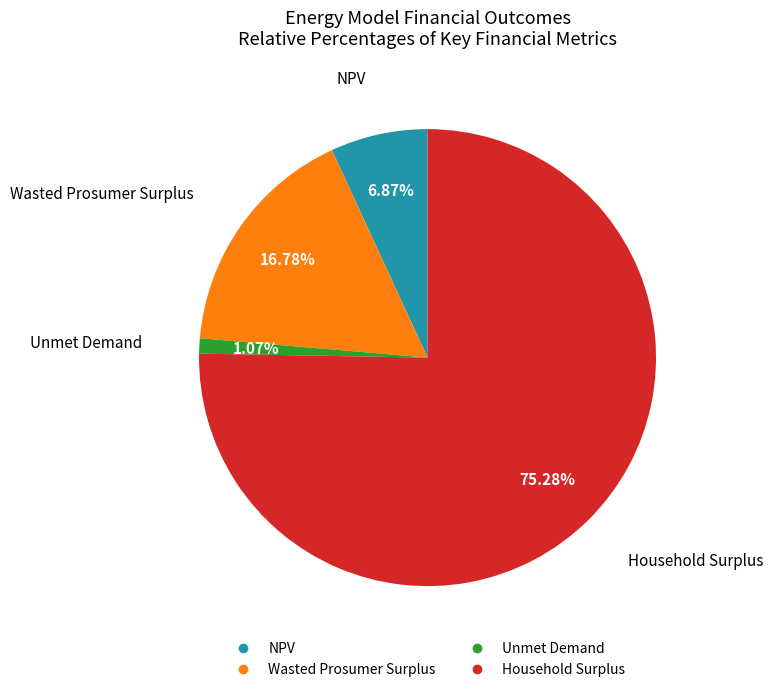

To the nearest percent, what percentage of the pie is Unmet Demand?

1%